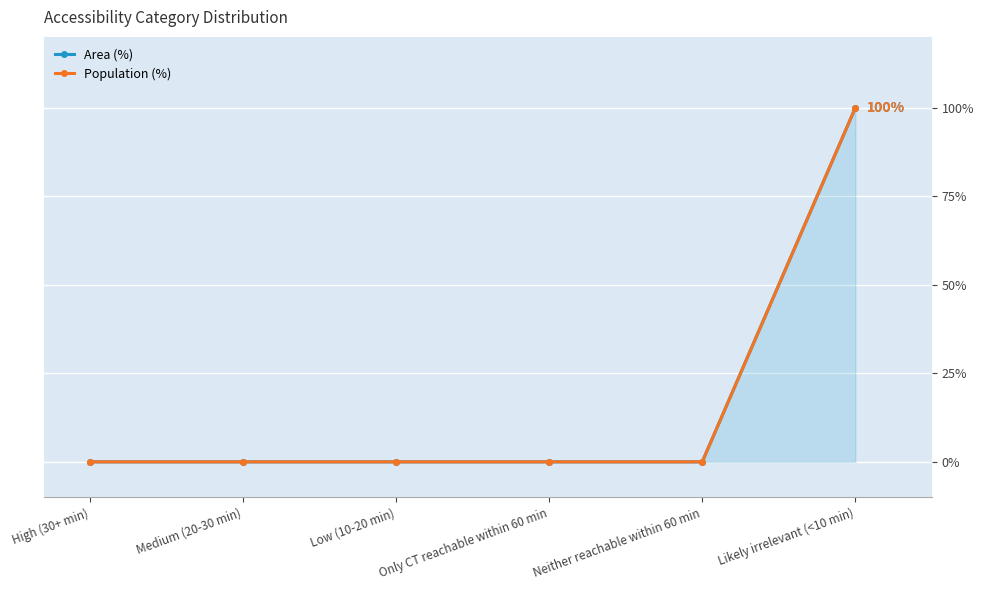

What is the value of the Area (%) point at the 6th from the left?

100